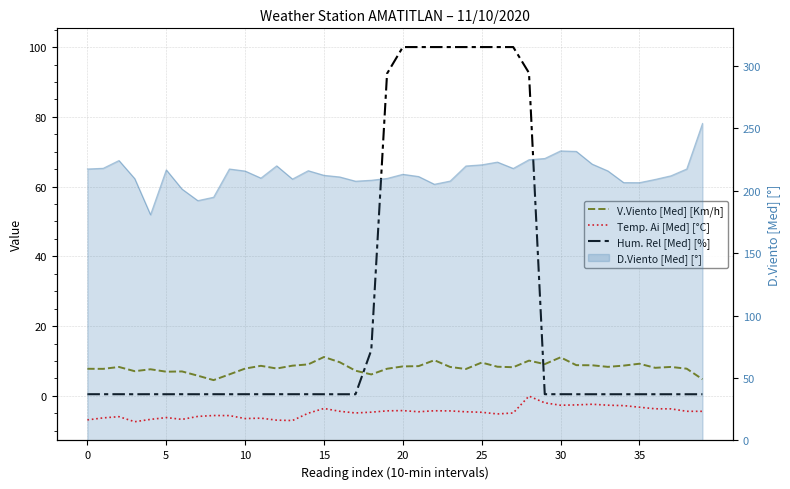

How many values in the V.Viento [Med] [Km/h] series exceed 8?

23